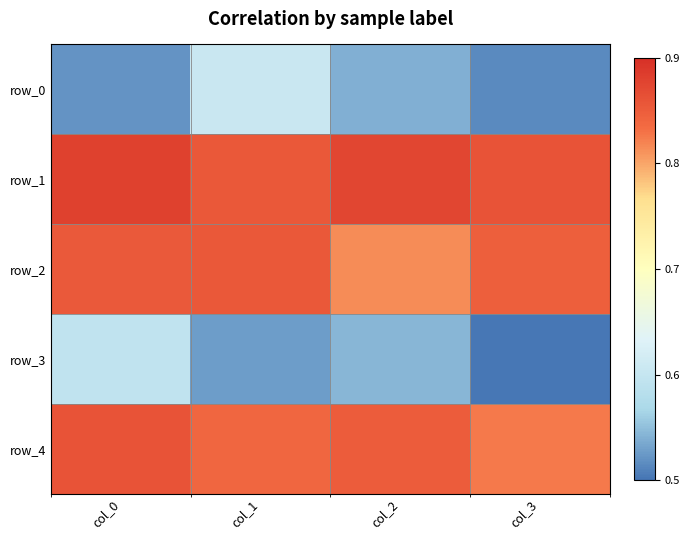

The value of row_2 at col_0 is 0.9. True or false?

True